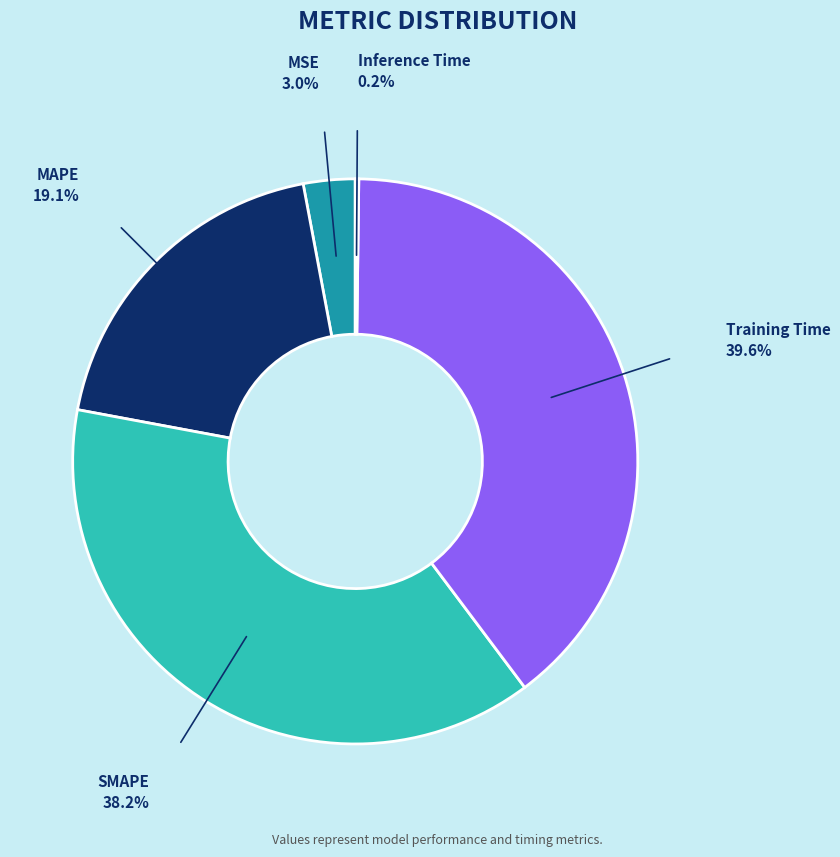

What is the largest slice in the pie chart?

Training Time